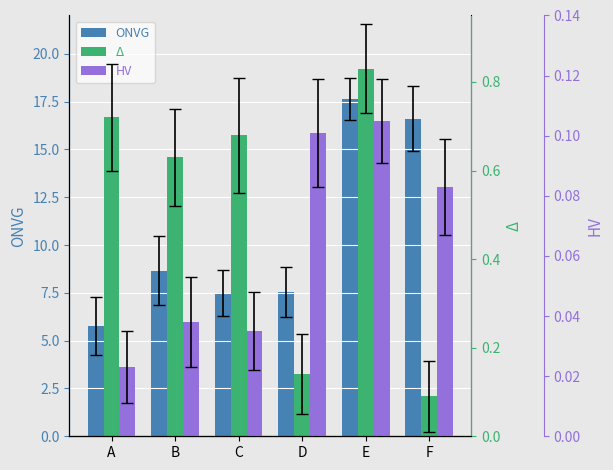

Which series has the largest total across all categories?

ONVG